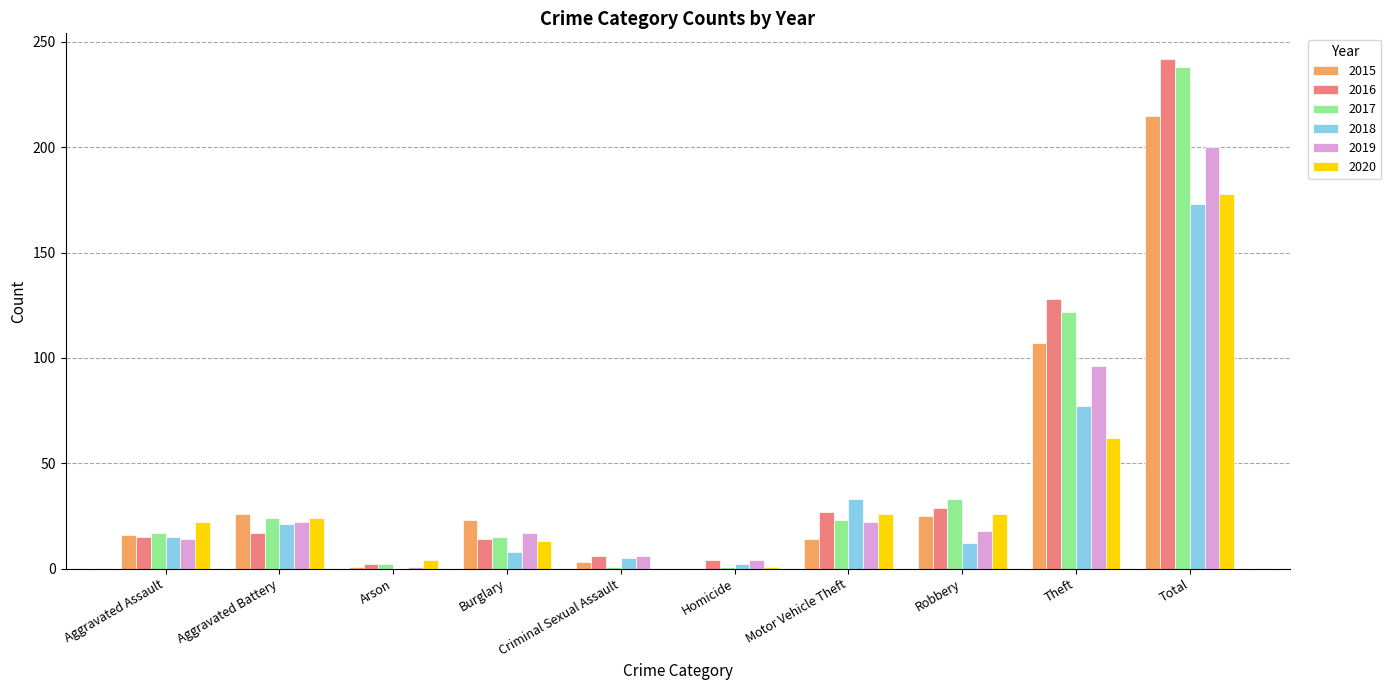

What is the total value across all series at Total?

1246